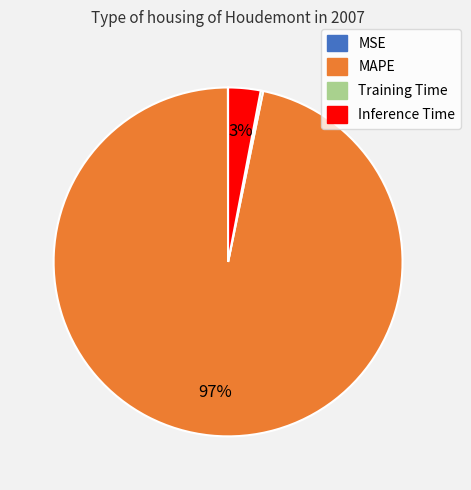

What is the largest slice in the pie chart?

MAPE